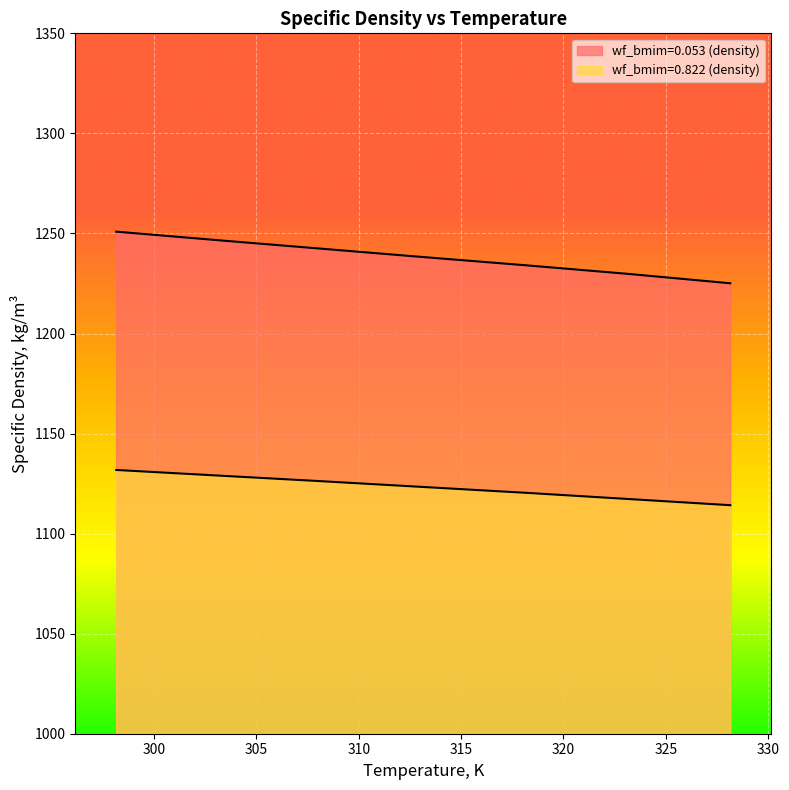

Reading left to right, extract all data points from this chart.

wf_bmim=0.053 (density): 1250.9	1246.6	1242.4	1238.2	1234.1	1229.8	1225.1
wf_bmim=0.822 (density): 1131.8	1129.0	1126.2	1123.3	1120.4	1117.3	1114.2